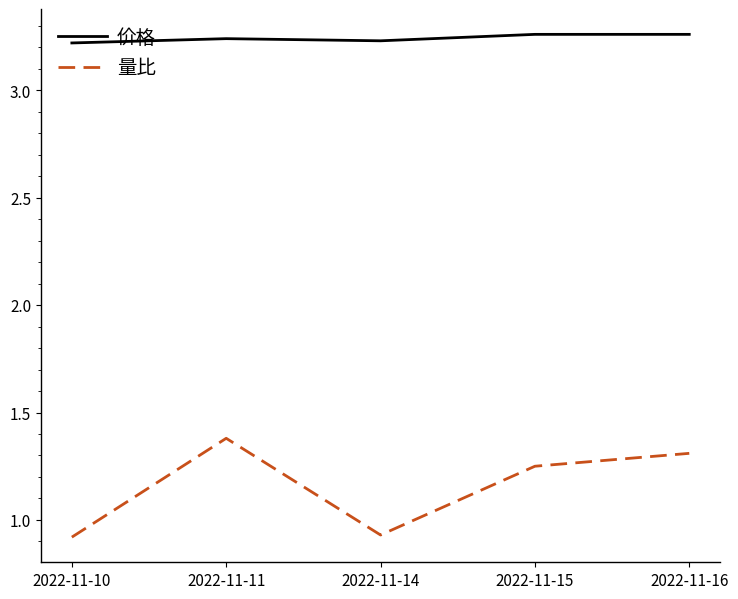

List the series in order of their peak value, lowest first.

量比, 价格